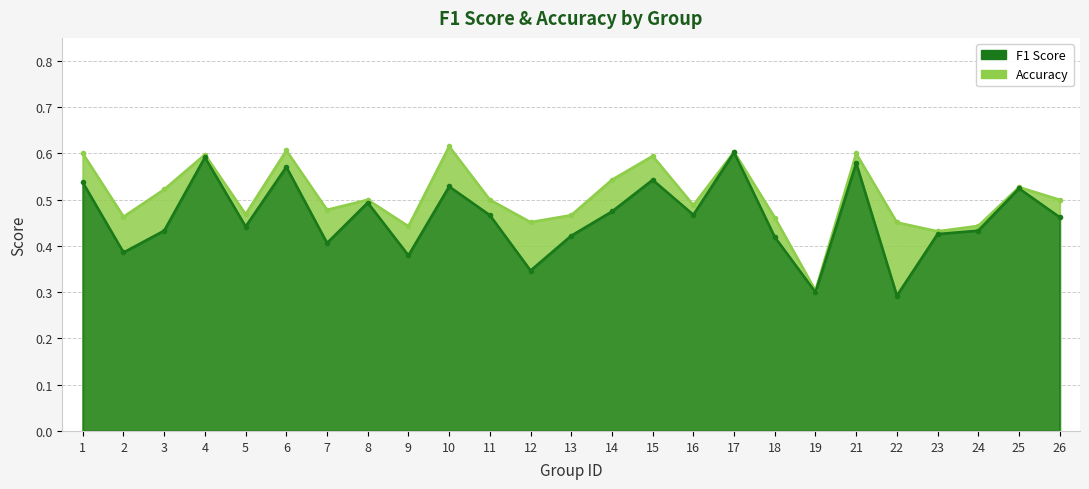

In accuracy, how many points are higher than both neighbors (excluding endpoints)?

8